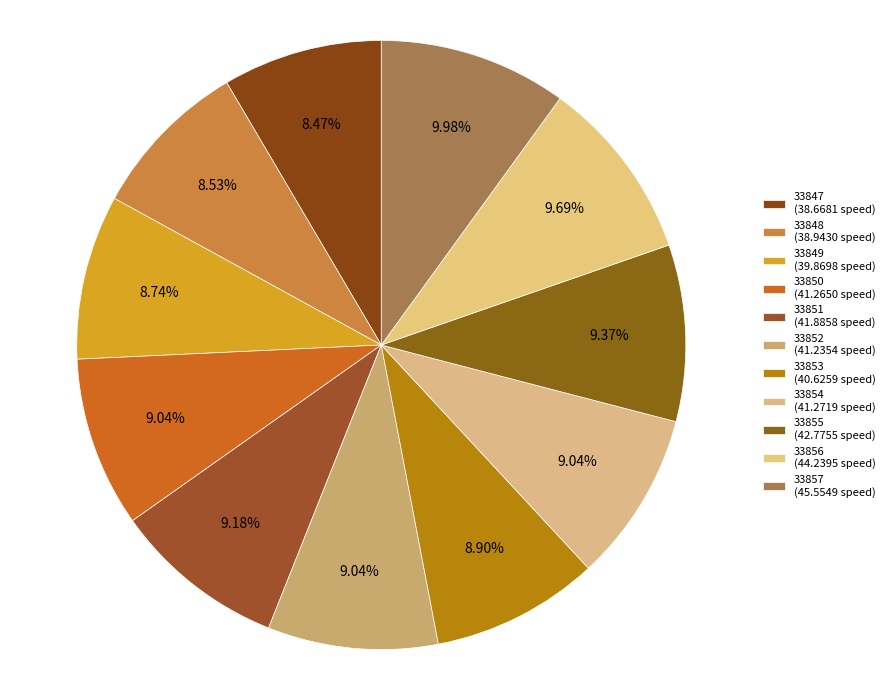

How many segments does this pie chart have?

11